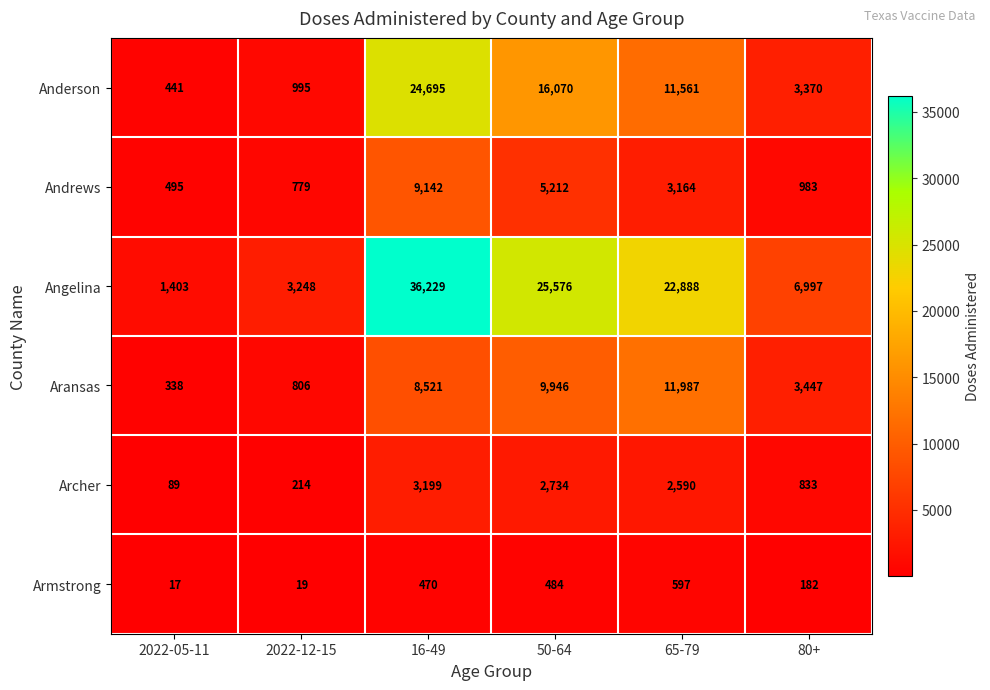

Which series has the widest spread of values?

Angelina